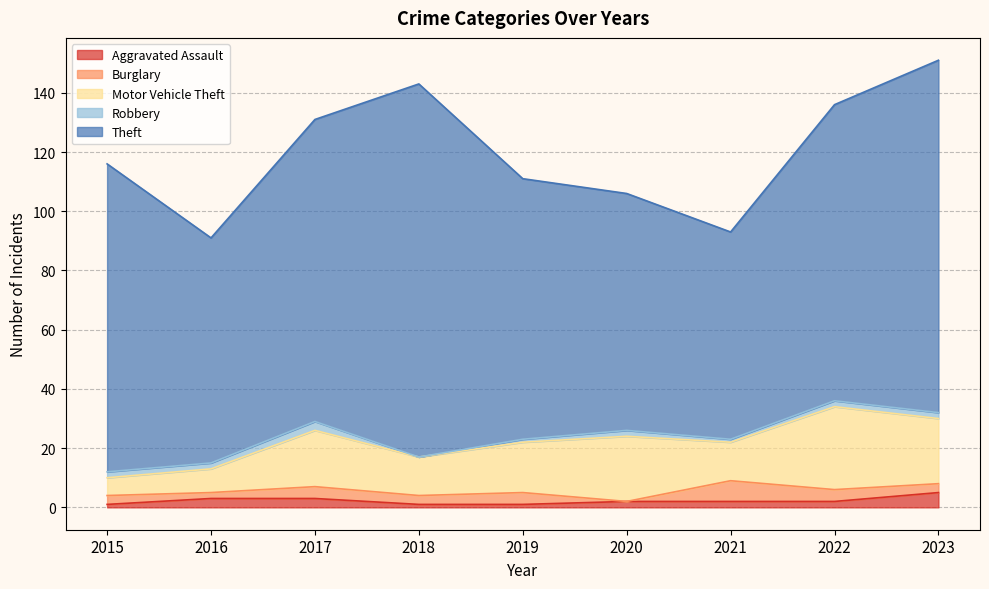

How many data points in Robbery are above 2?

1